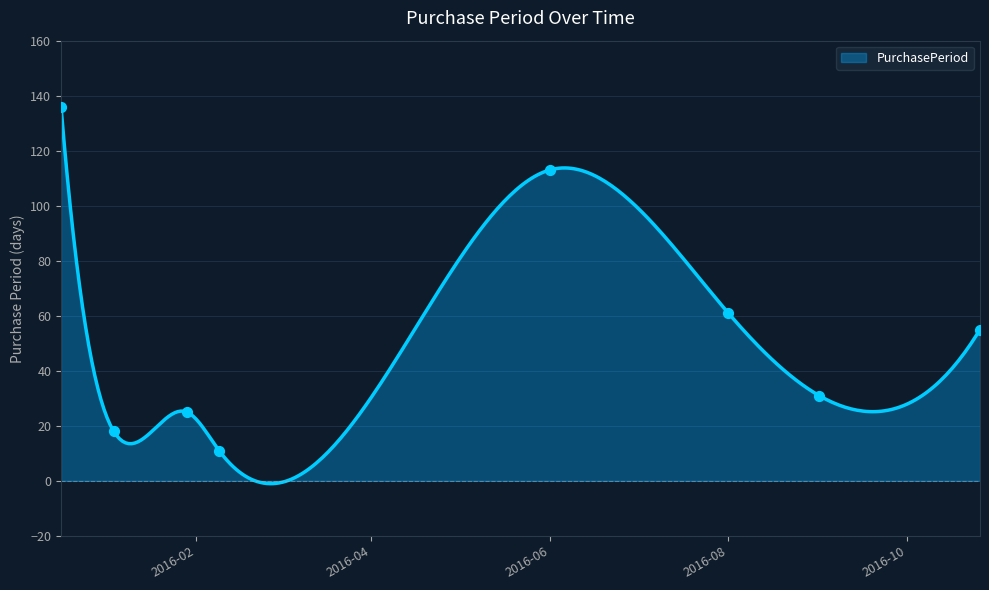

What is the change in value from 2016-01-04 to 2016-09-01?

+13